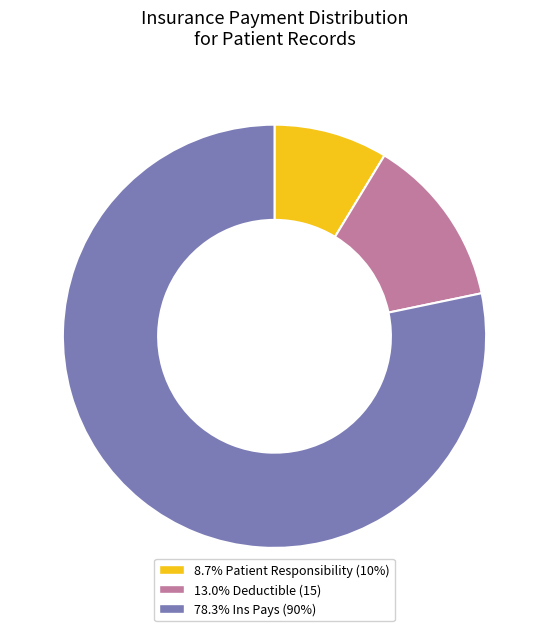

Do 78.3% Ins Pays (90%) and 13.0% Deductible (15) together represent more than half of the pie?

Yes